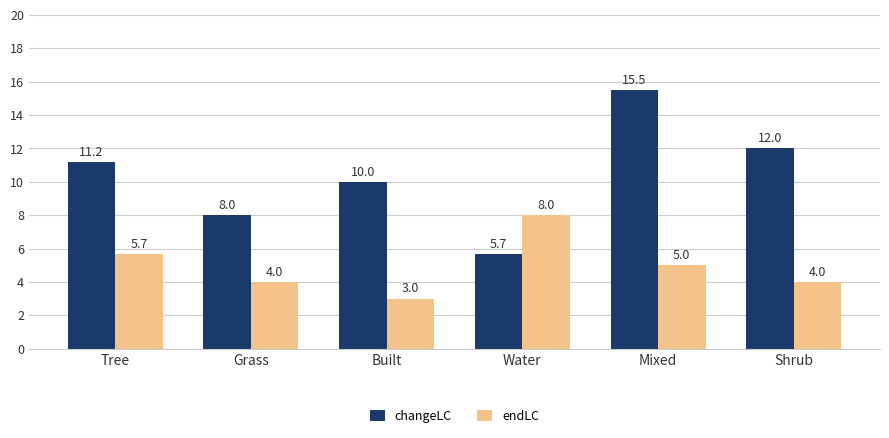

How many groups of bars are there?

6